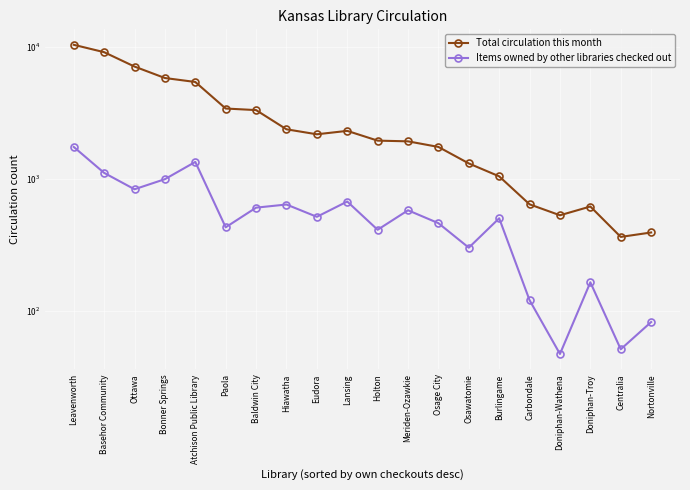

What is the approximate value of Items owned by other libraries checked out at Basehor Community, to the nearest 50?

1100